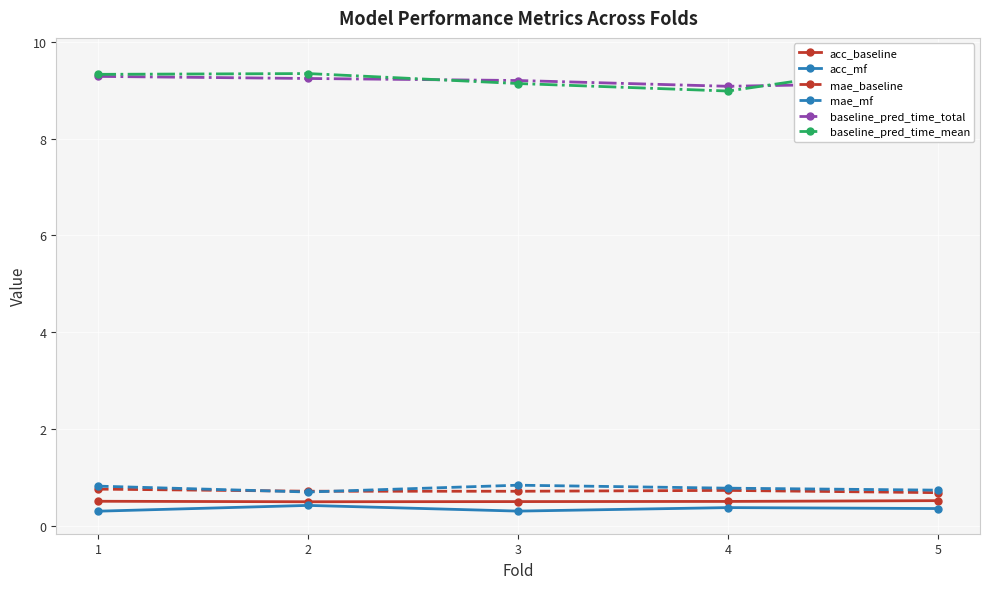

What are all the series names shown in the legend?

acc_baseline, acc_mf, mae_baseline, mae_mf, baseline_pred_time_total, baseline_pred_time_mean